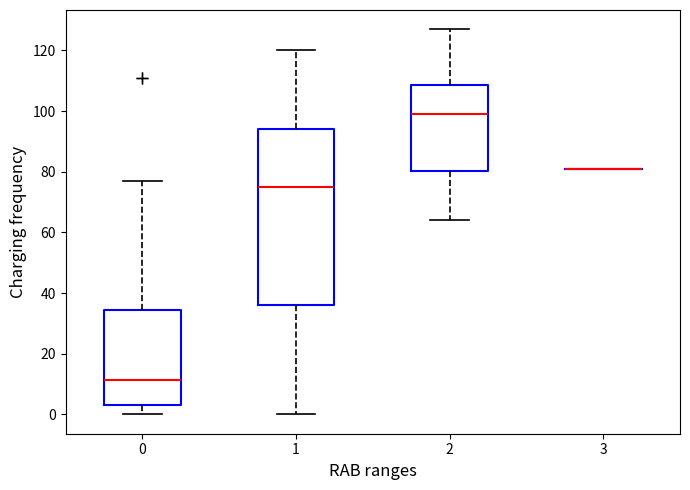

Reading left to right, read every box against the y-axis: the position of its median line, the range the box covers, and the ends of its whiskers. The values are not printed on the chart, so give them approximately, as read against the axis.

0: median 12, box 4 to 34, whiskers 0 to 78
1: median 76, box 36 to 94, whiskers 0 to 120
2: median 100, box 80 to 108, whiskers 64 to 128
3: box collapsed to a line at 82, whiskers 82 to 82